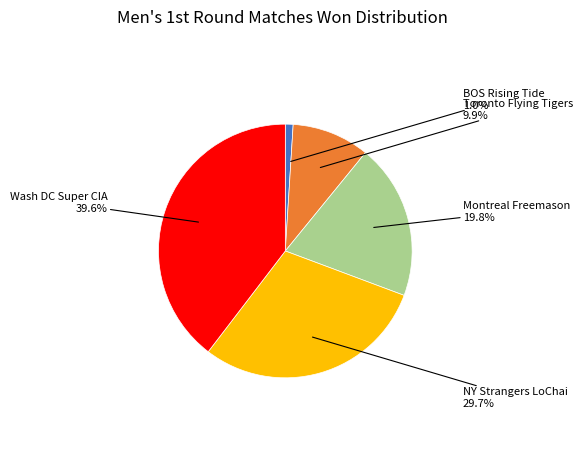

To the nearest percent, what is the difference between the NY Strangers LoChai and Montreal Freemason slice percentages?

10%